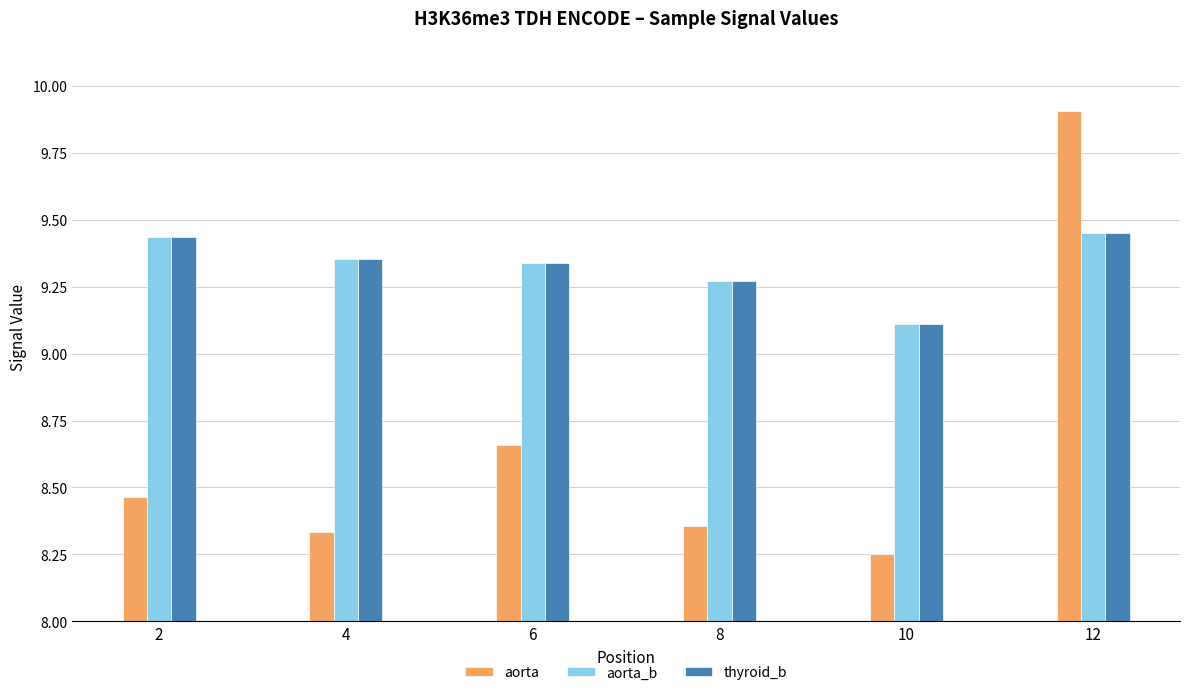

Which category has the highest value across all series?

12